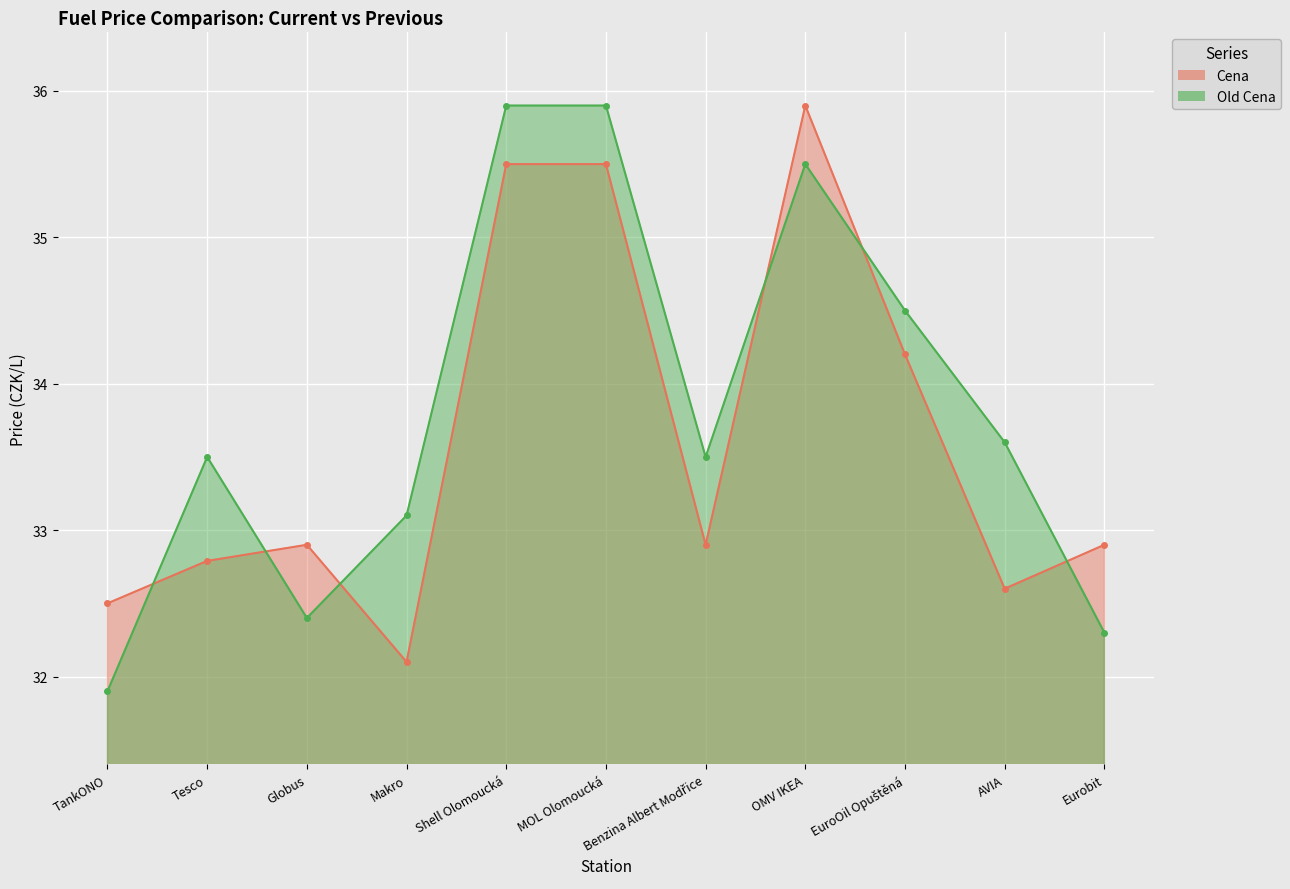

Which series changed the most between Makro and Eurobit?

Old Cena